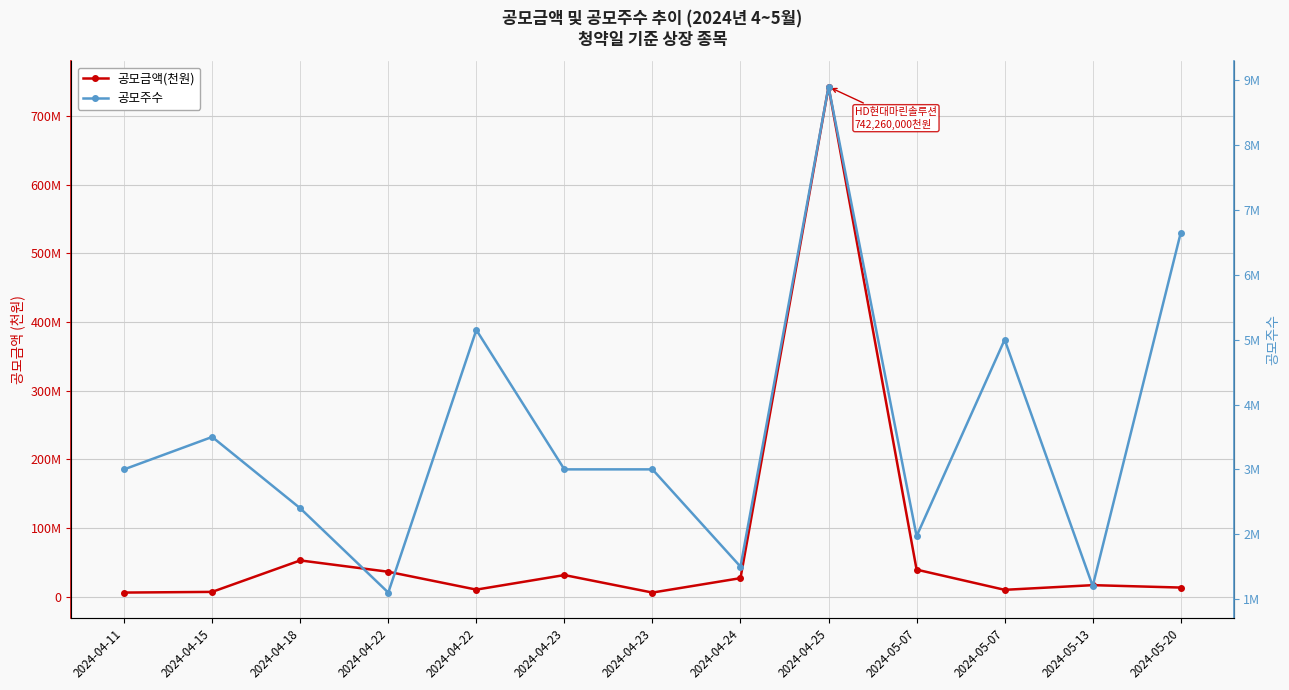

How many values in the 공모주수 series exceed 3000000?

5